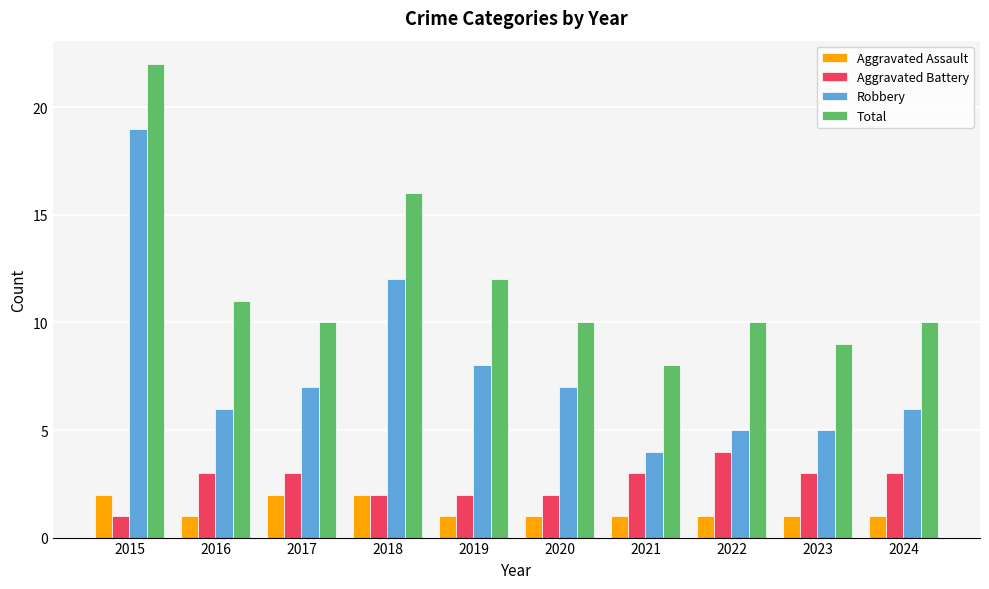

What is the difference between the maximum and minimum values in the Total series?

14